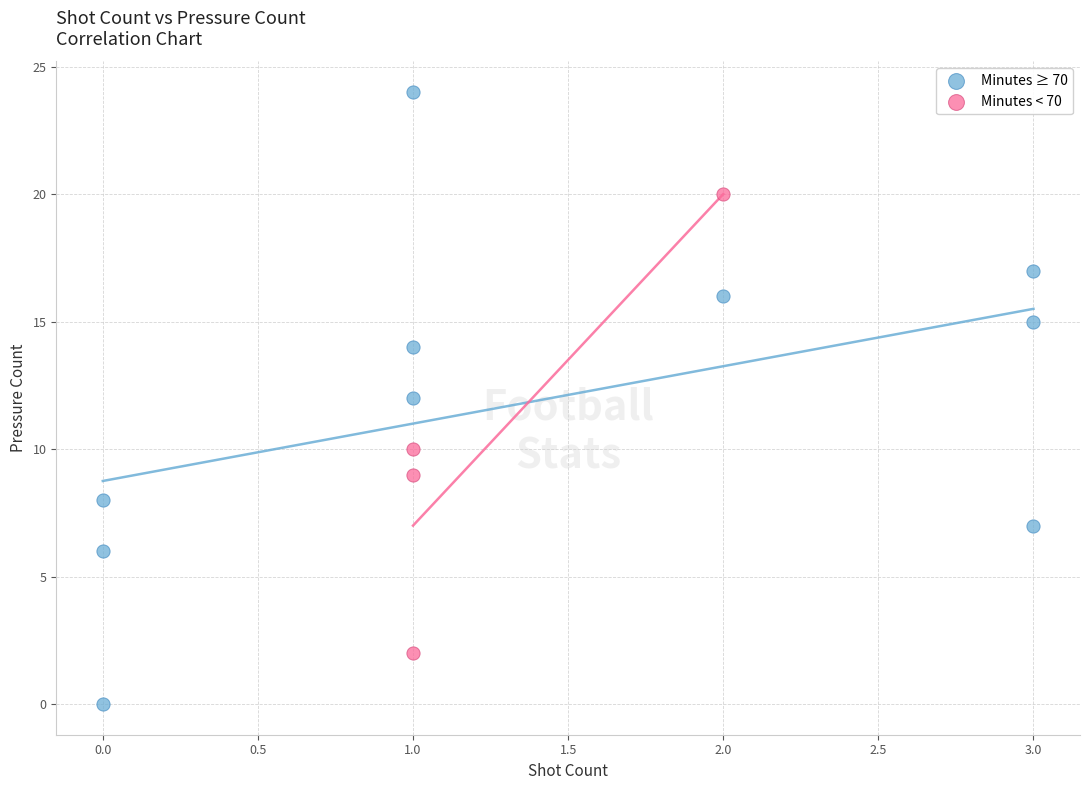

Which series has the widest spread of Y values?

Minutes ≥ 70